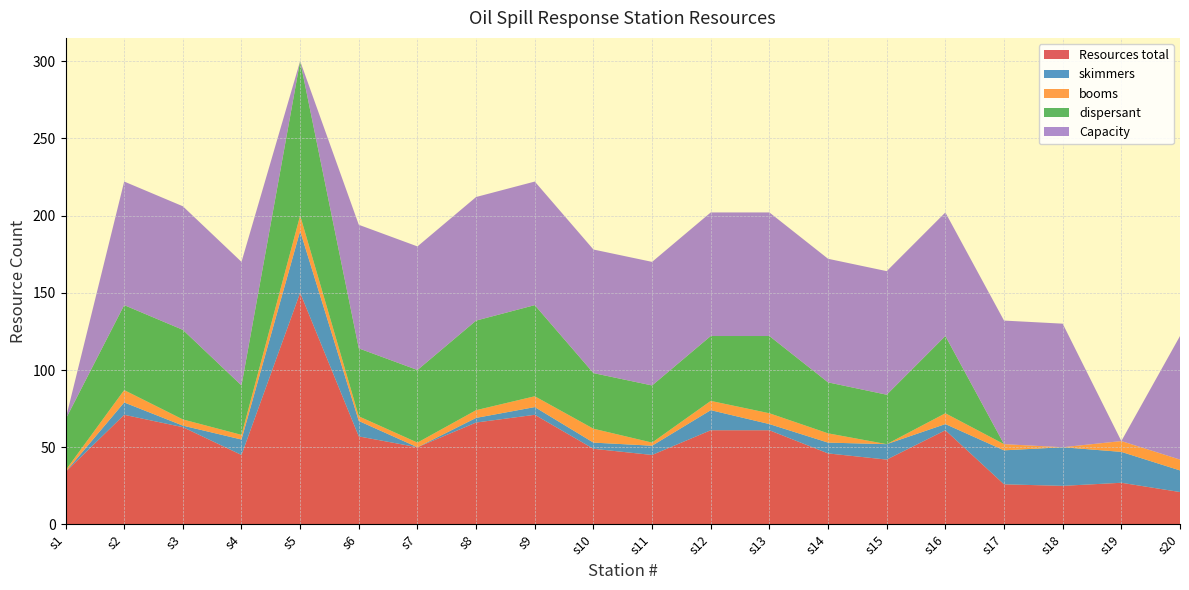

Reading right to left, transcribe all the data shown in this chart.

Resources total: 21	27	25	26	61	42	46	61	61	45	49	71	66	50	57	150	45	63	71	34
skimmers: 14	20	25	22	4	10	7	4	13	6	4	5	3	0	10	40	10	1	8	0
booms: 7	7	0	4	7	0	6	7	6	2	9	7	5	3	3	10	3	4	8	1
dispersant: 0	0	0	0	50	32	33	50	42	37	36	59	58	47	44	100	32	58	55	33
Capacity: 80	0	80	80	80	80	80	80	80	80	80	80	80	80	80	0	80	80	80	0